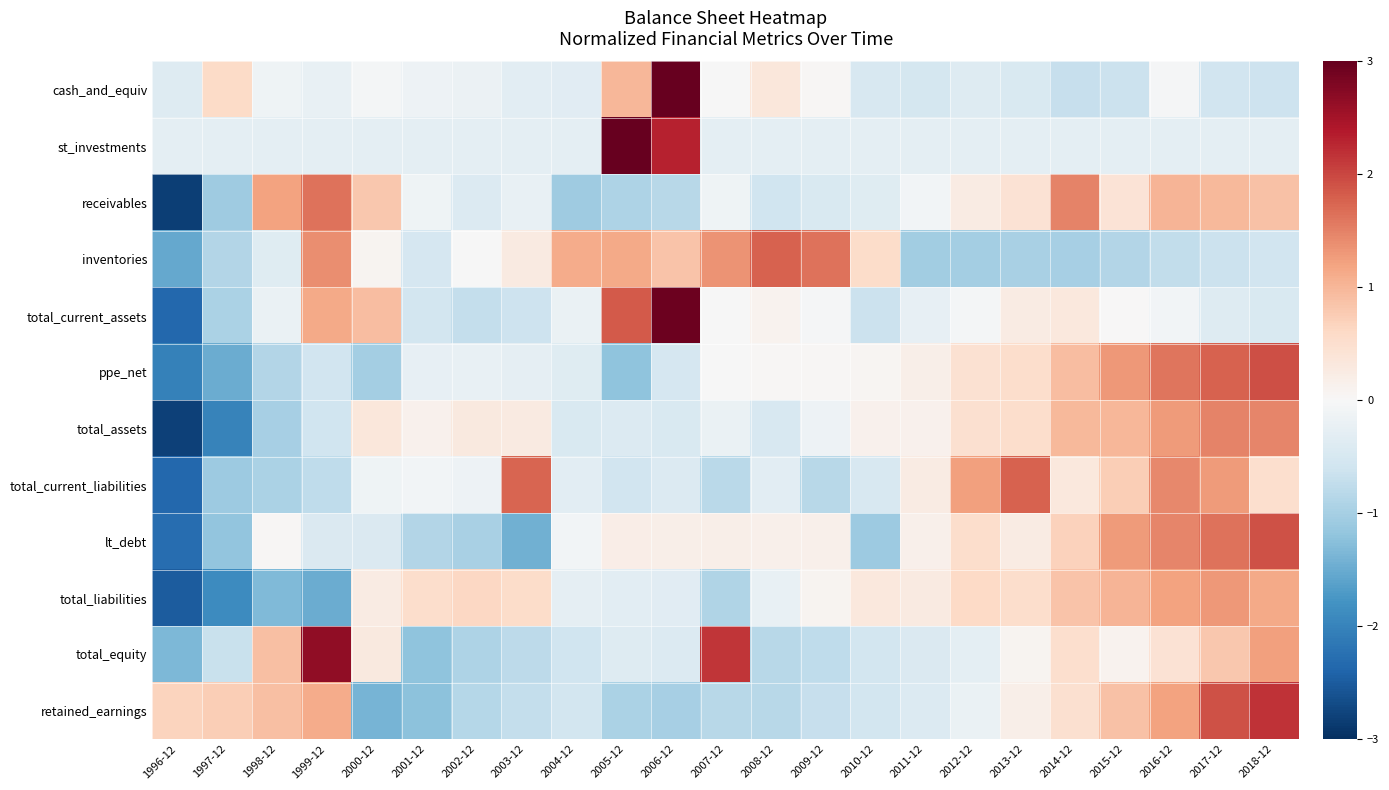

Which series has the largest range (max minus min)?

total_current_assets